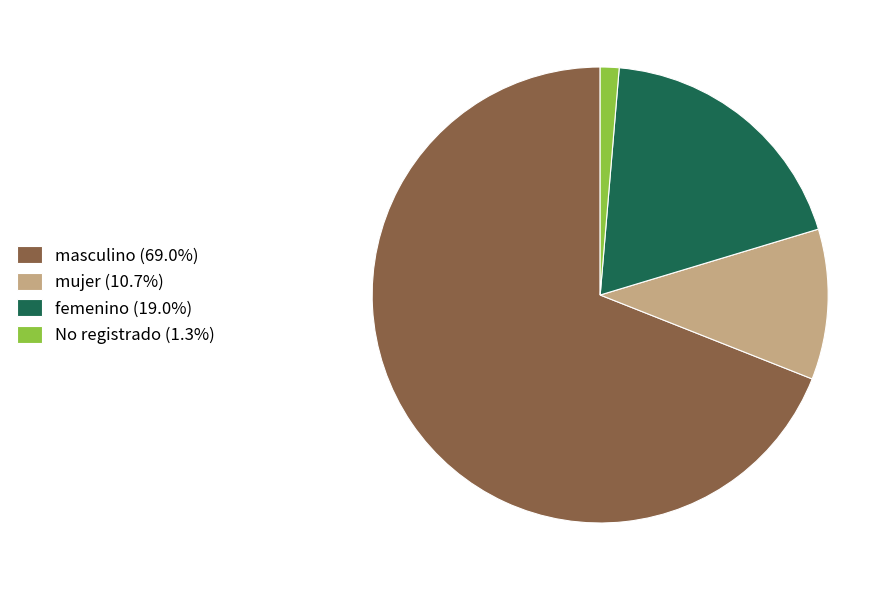

Is masculino (69.0%) the majority of the pie?

Yes